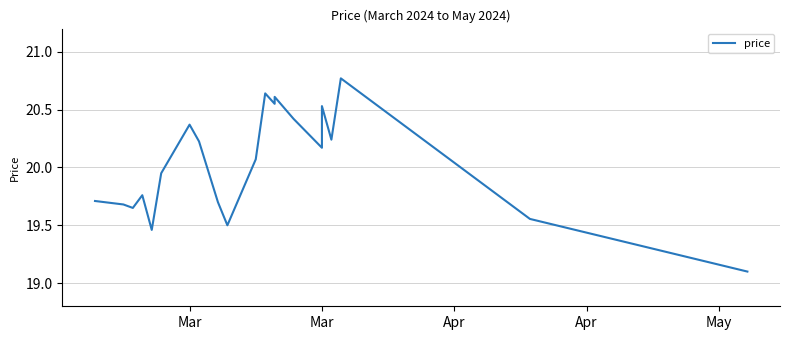

What is the average value?

20.0